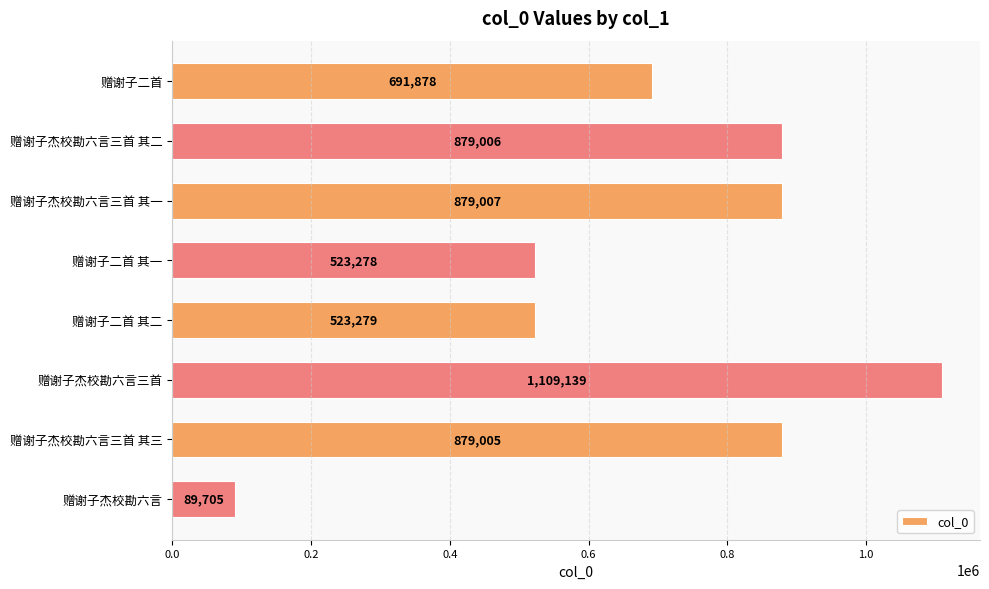

True or false: the data shows 879006 at 赠谢子杰校勘六言三首 其二.

True